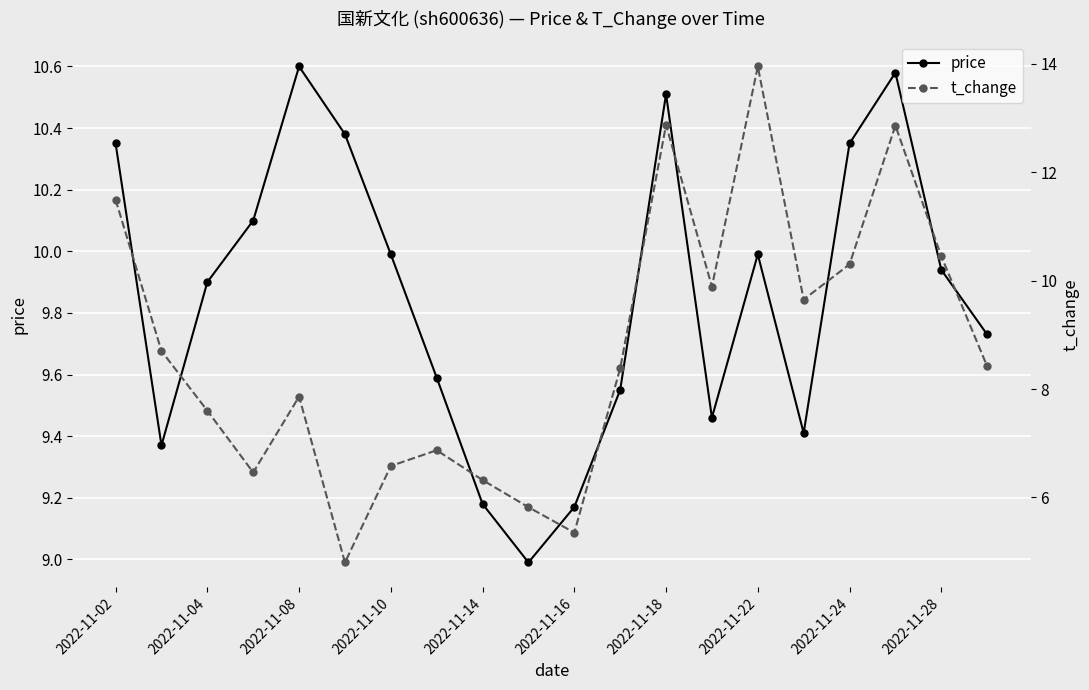

How many lines are shown in the chart?

2